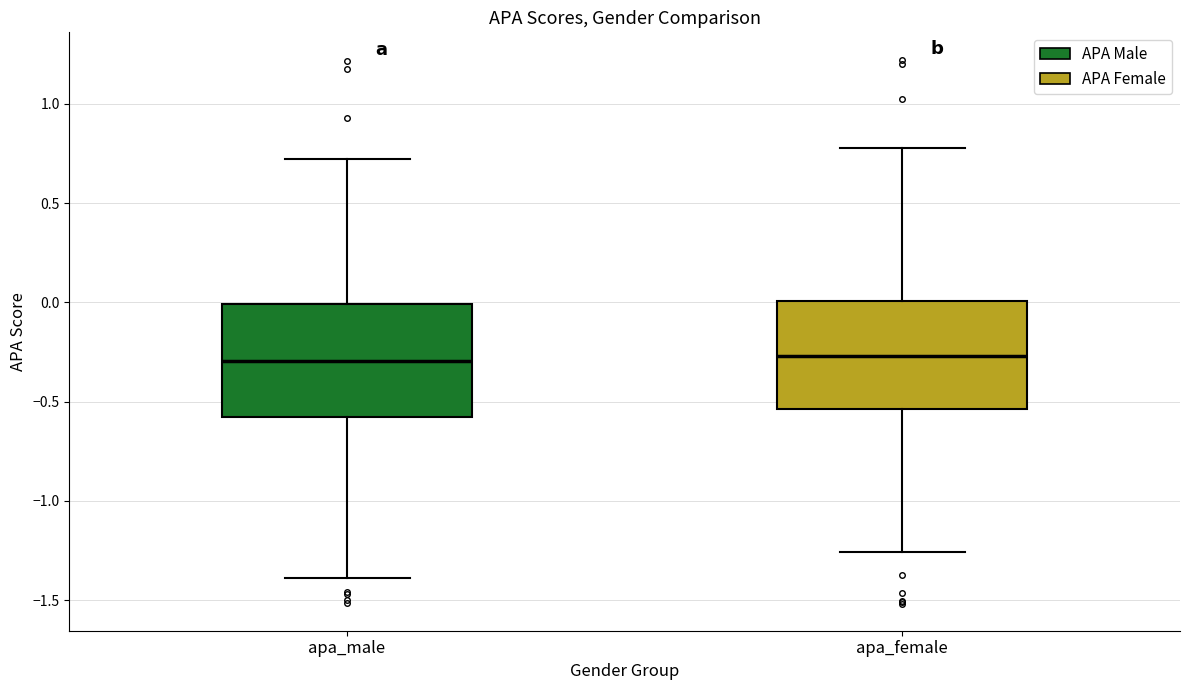

Reading left to right, transcribe this box plot: for each box, give where its median line is, the range the box spans, and where its two whiskers end, as read against the y-axis. The values are not printed on the chart, so give them approximately, as read against the axis.

apa_male: median -0.30, box -0.60 to 0.00, whiskers -1.40 to 0.70
apa_female: median -0.25, box -0.55 to 0.00, whiskers -1.25 to 0.80